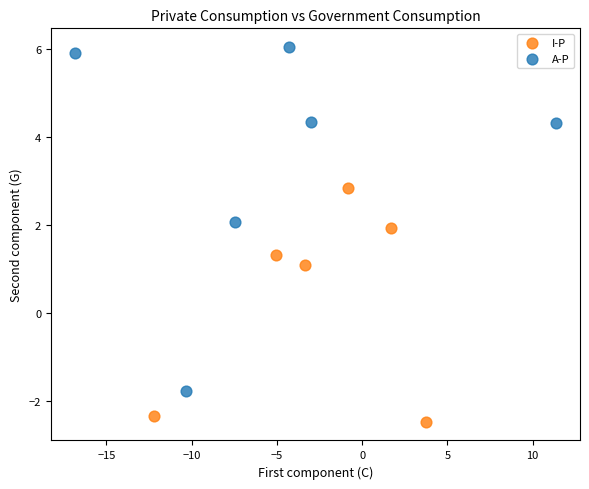

Which series reaches the maximum Y coordinate?

A-P